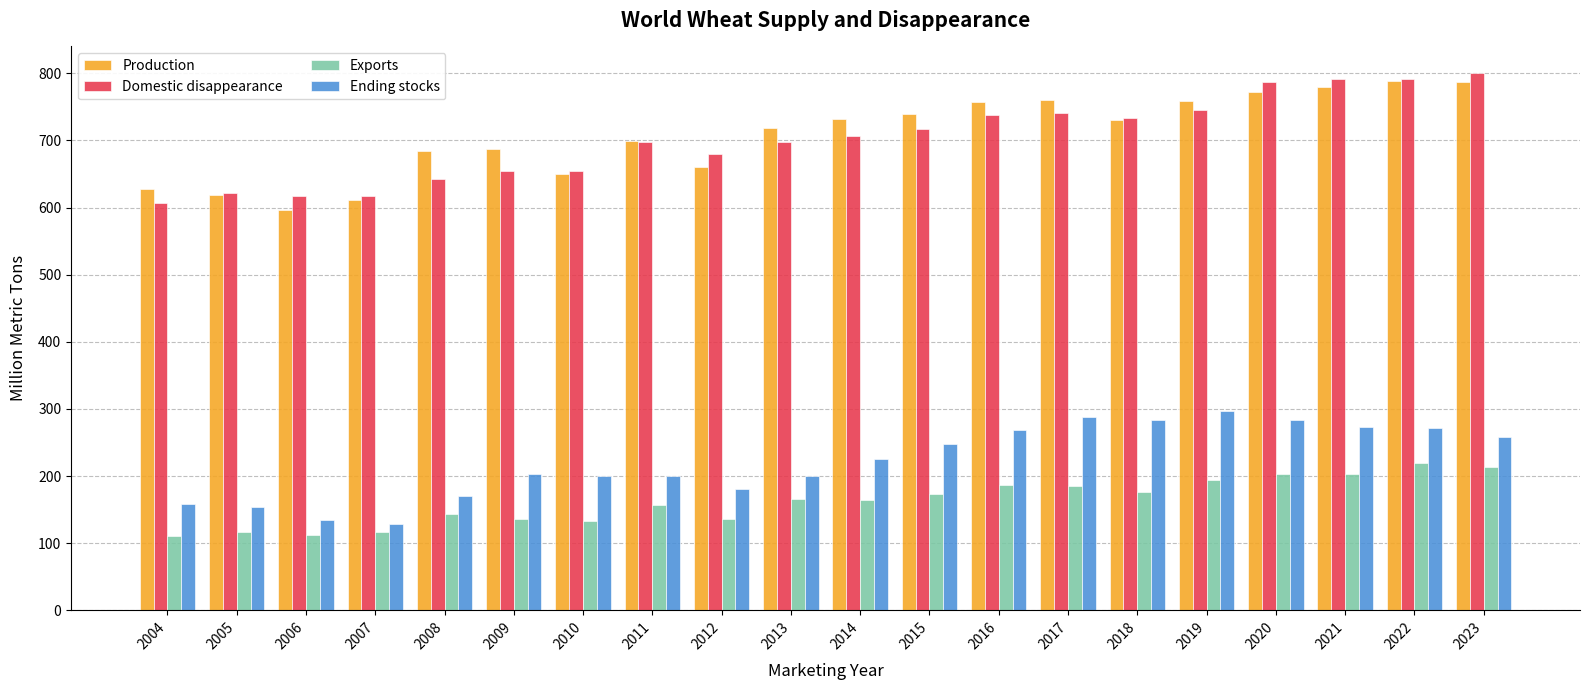

What is the greatest value displayed?

800.1